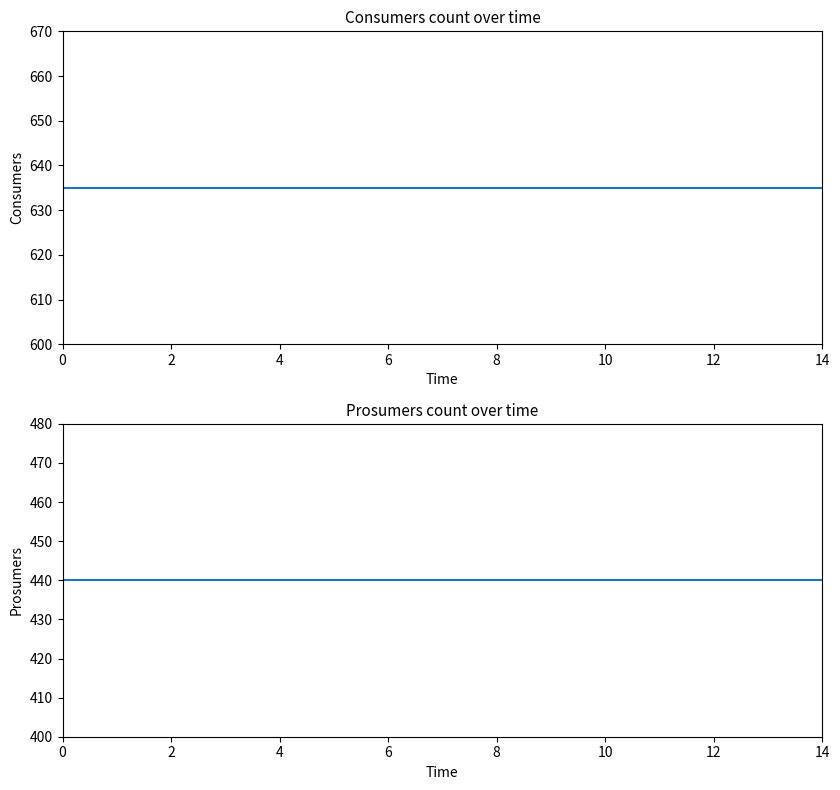

Reading right to left, transcribe all the data shown in this chart.

Consumers: 635	635	635	635	635	635	635	635	635	635	635	635	635	635	635
Prosumers: 440	440	440	440	440	440	440	440	440	440	440	440	440	440	440